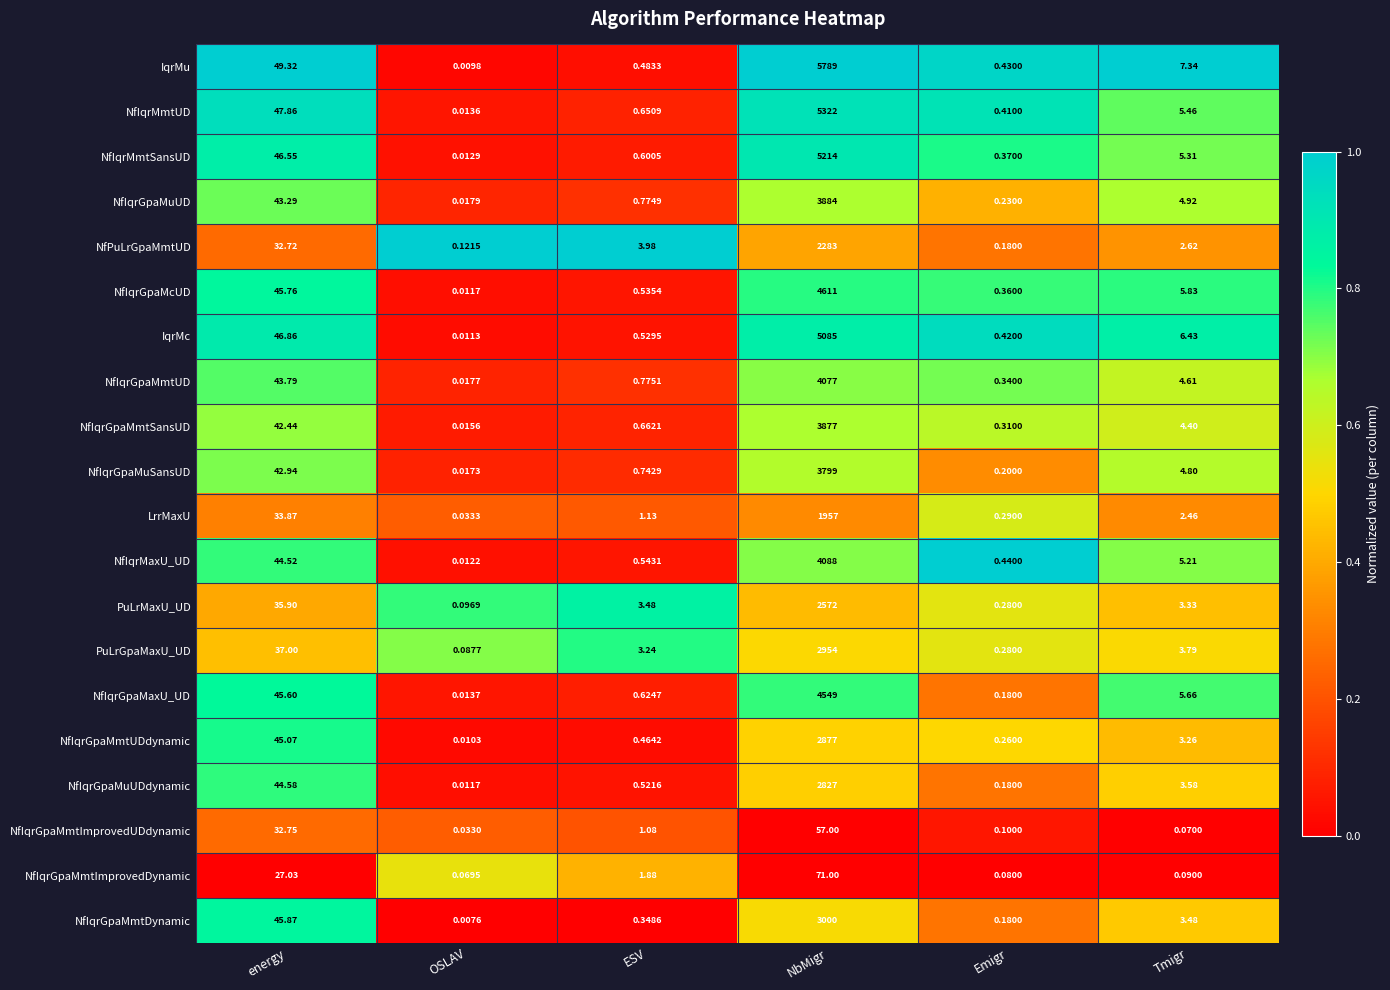

Is the value of NfIqrGpaMmtDynamic at OSLAV greater than the value of NfIqrGpaMmtUD at ESV?

No